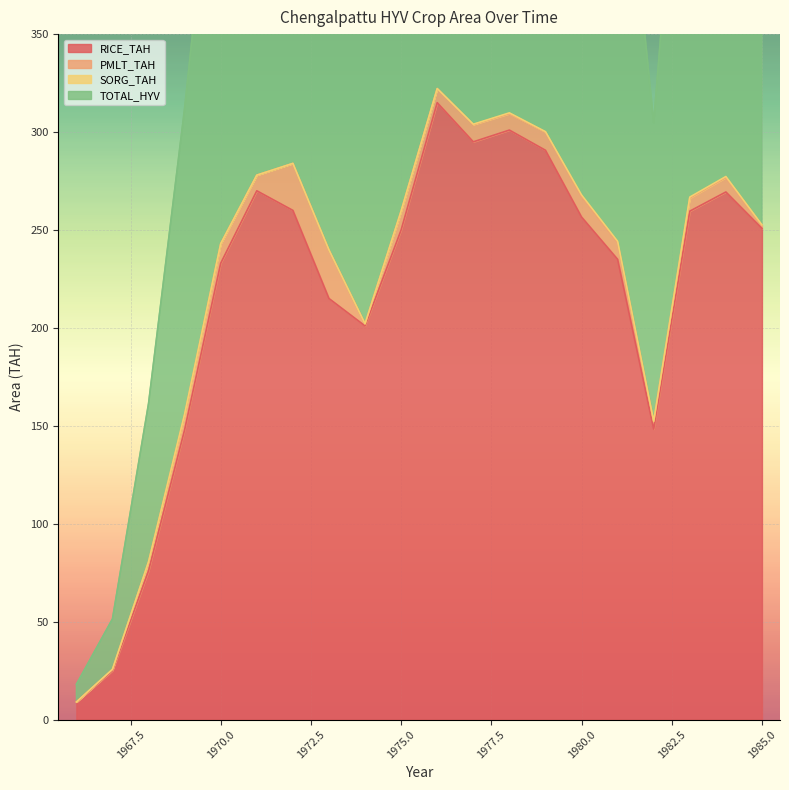

At which label does TOTAL_HYV first exceed 519?

1971